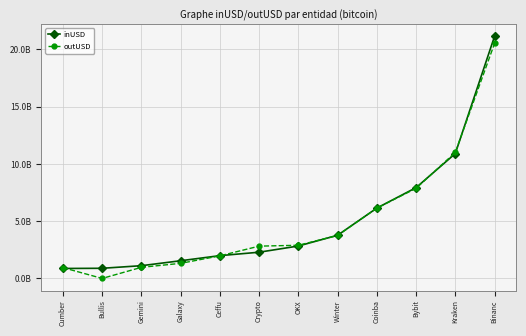

The value of outUSD at Kraken is 4505358057.8. True or false?

False